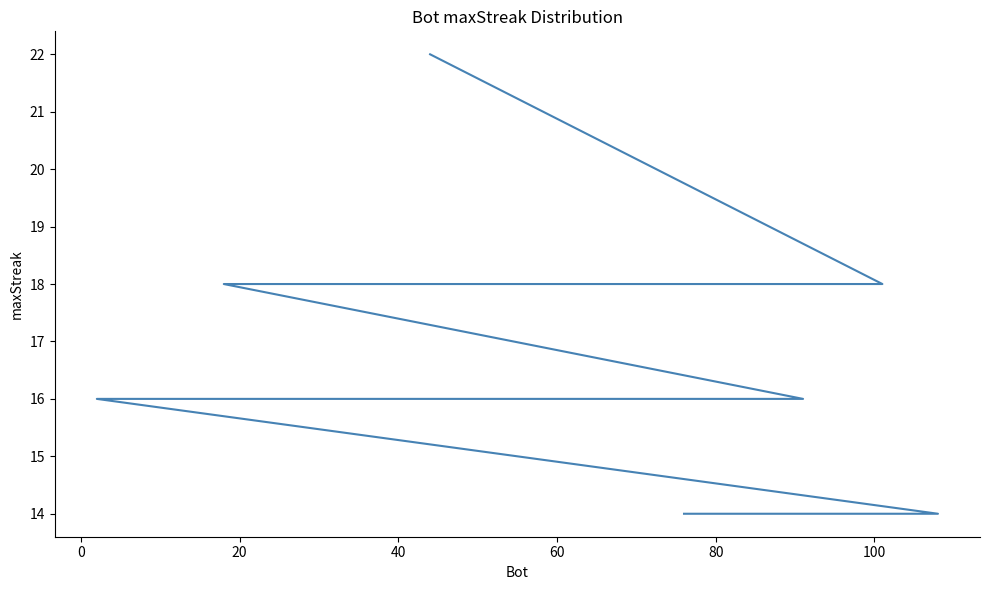

Count the number of values greater than 16.

4